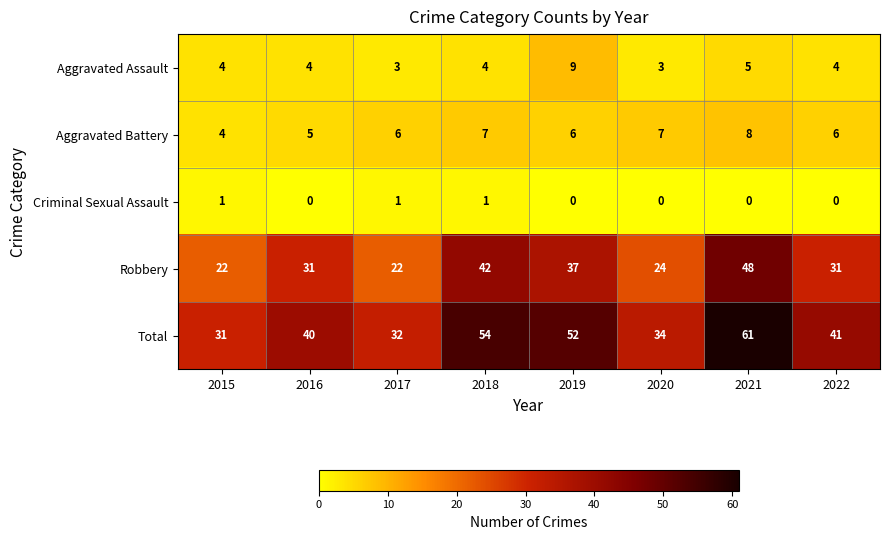

At which category does the chart reach its peak across all series?

2021